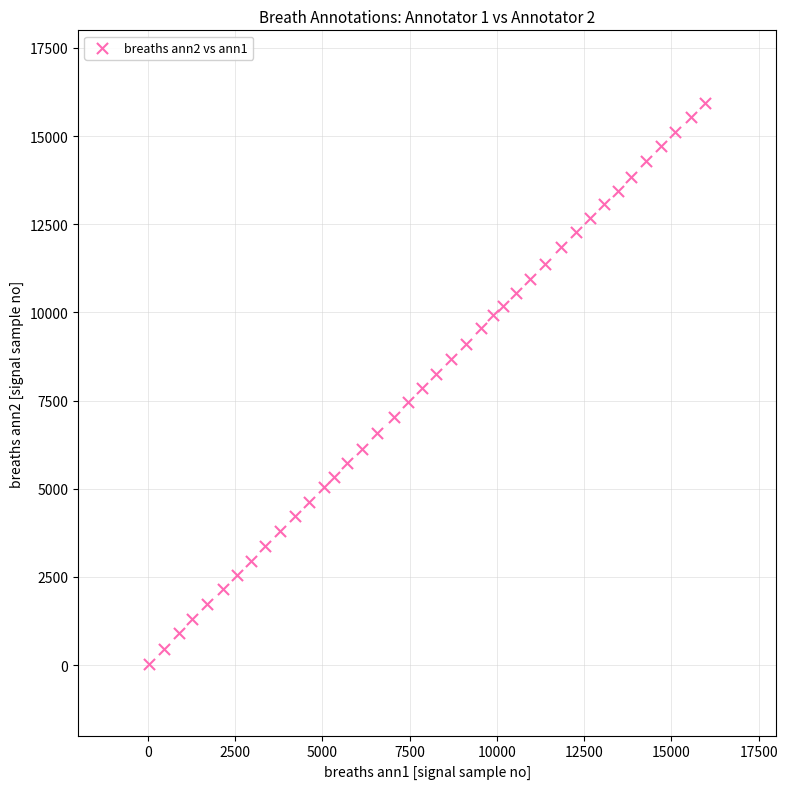

What is the range of Y values (max minus min)?

15913